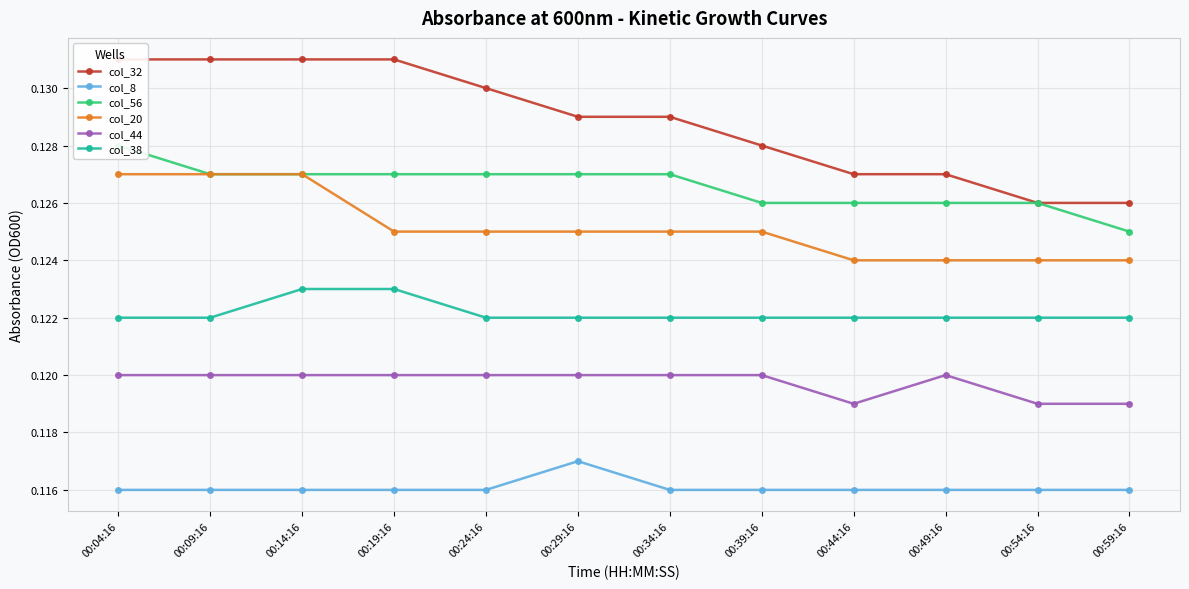

True or false: col_32 and col_8 cross at least once.

False